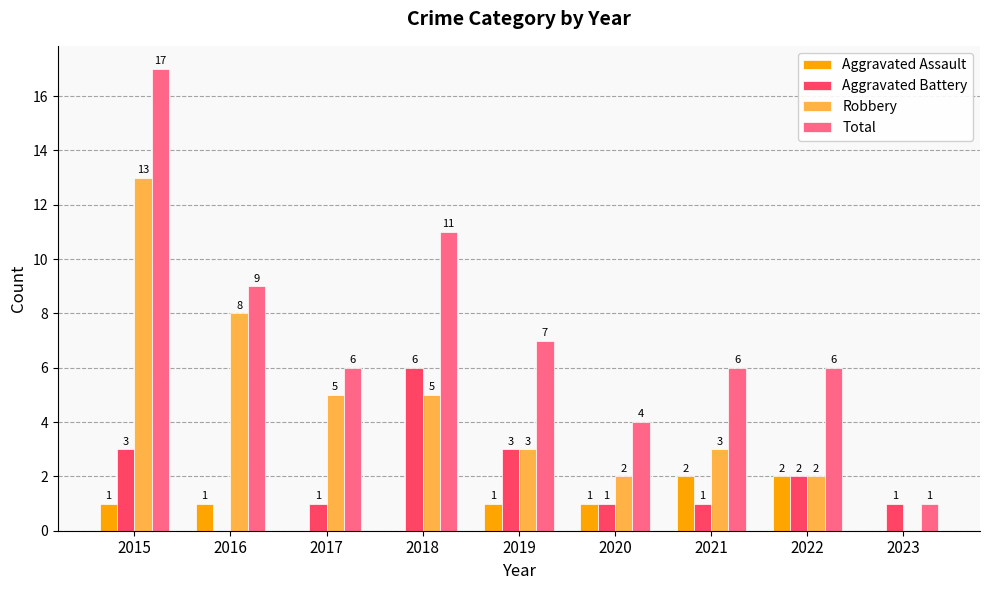

At which label does Total first exceed 6?

2015